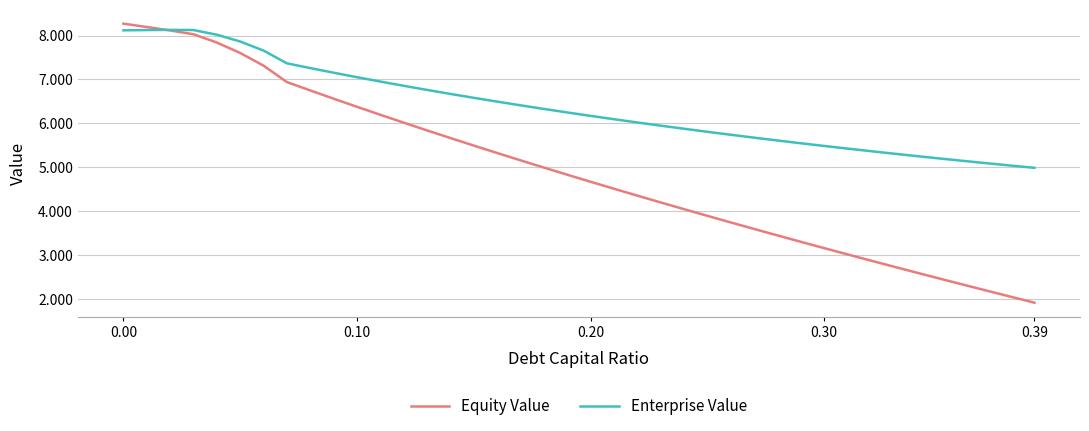

Which series has the largest range (max minus min)?

Equity Value